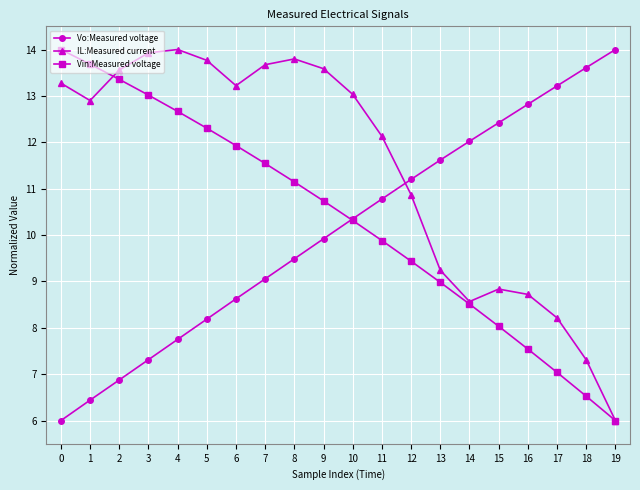

How many data points in IL:Measured current are above 13?

10